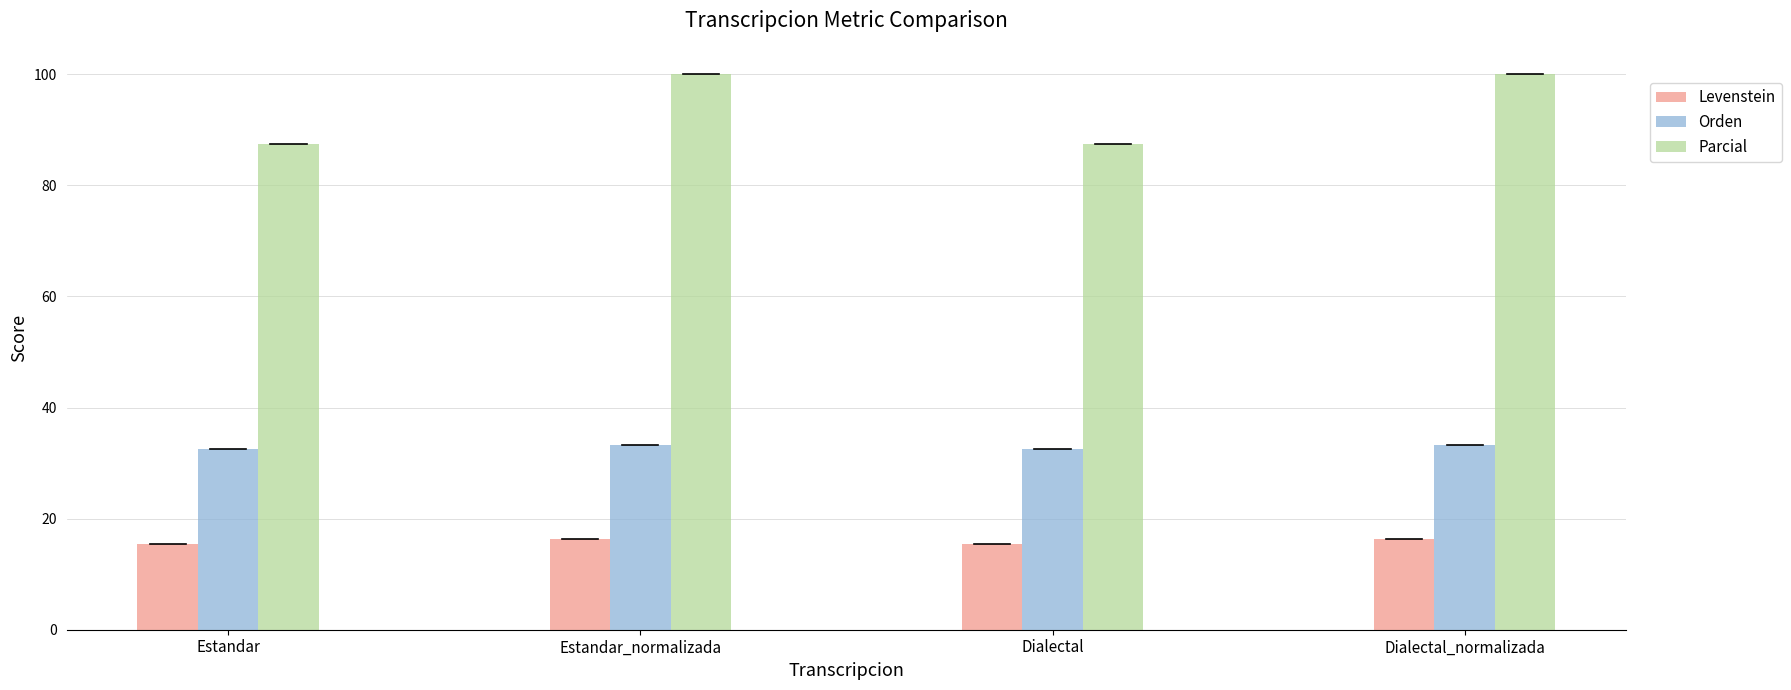

At Estandar_normalizada, list the series in order from smallest to largest.

Levenstein, Orden, Parcial